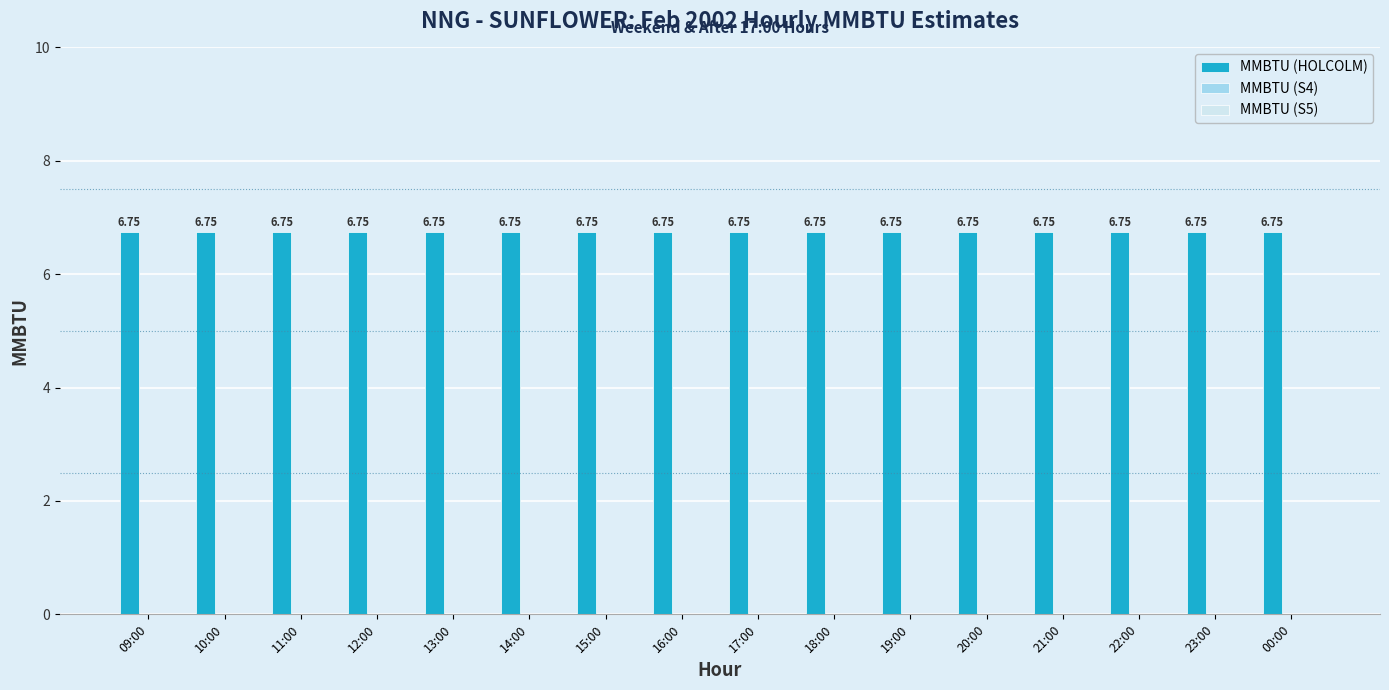

How many bars are there in each group?

3